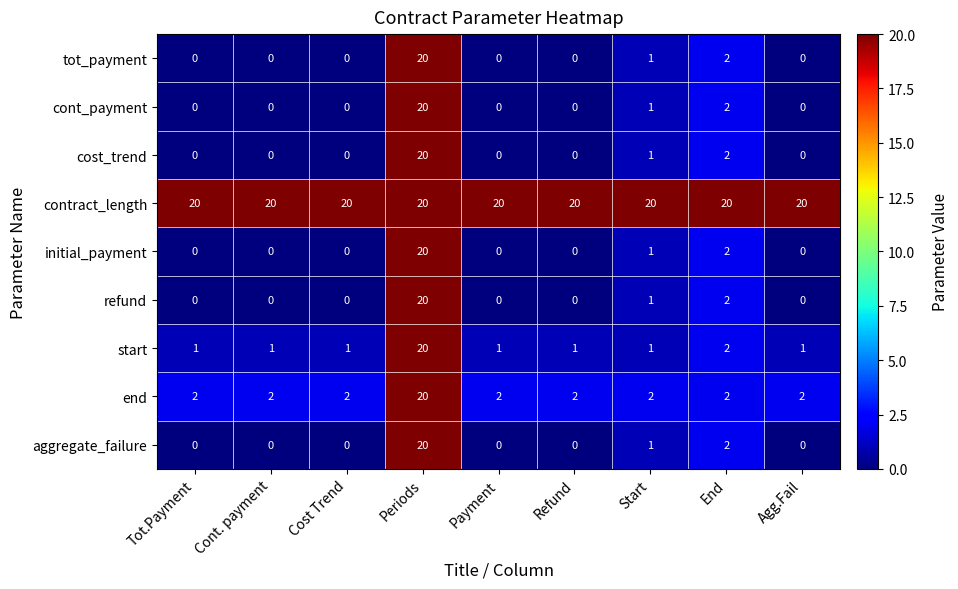

Which series has the largest total across all categories?

contract_length